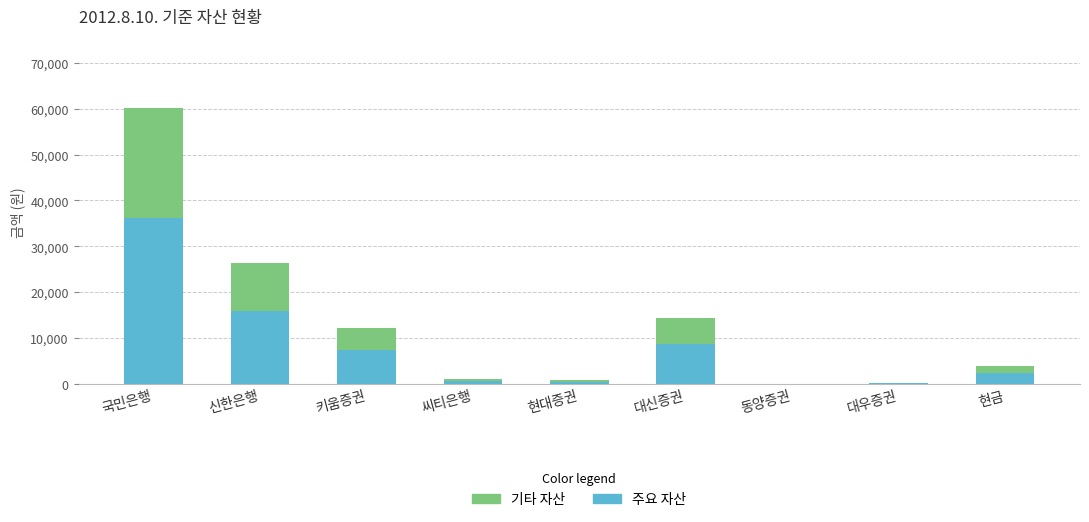

What is the average value of the 주요 자산 series?

7958